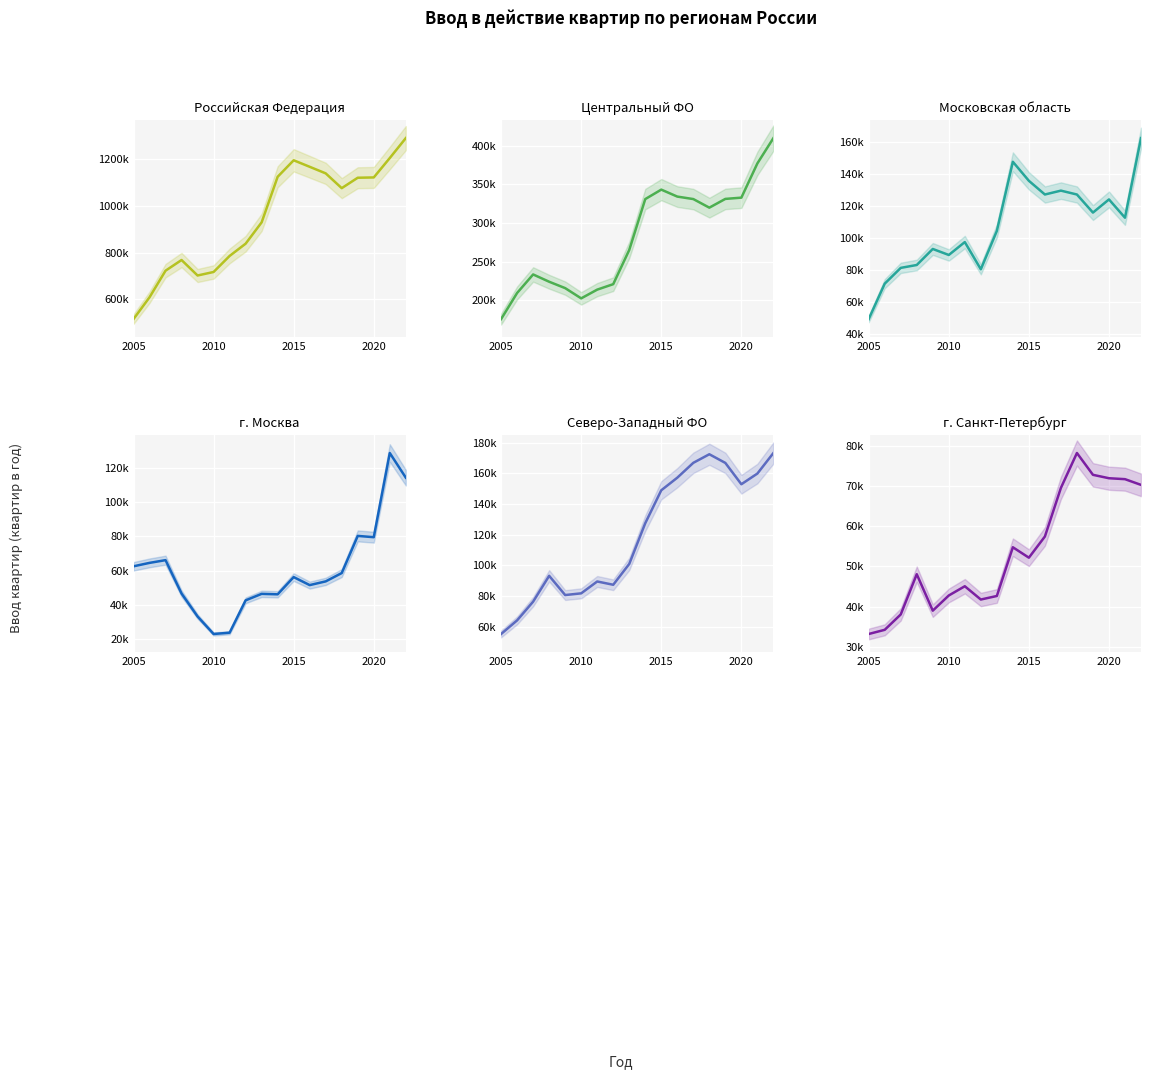

How many interior local valleys does the Московская область series have?

5